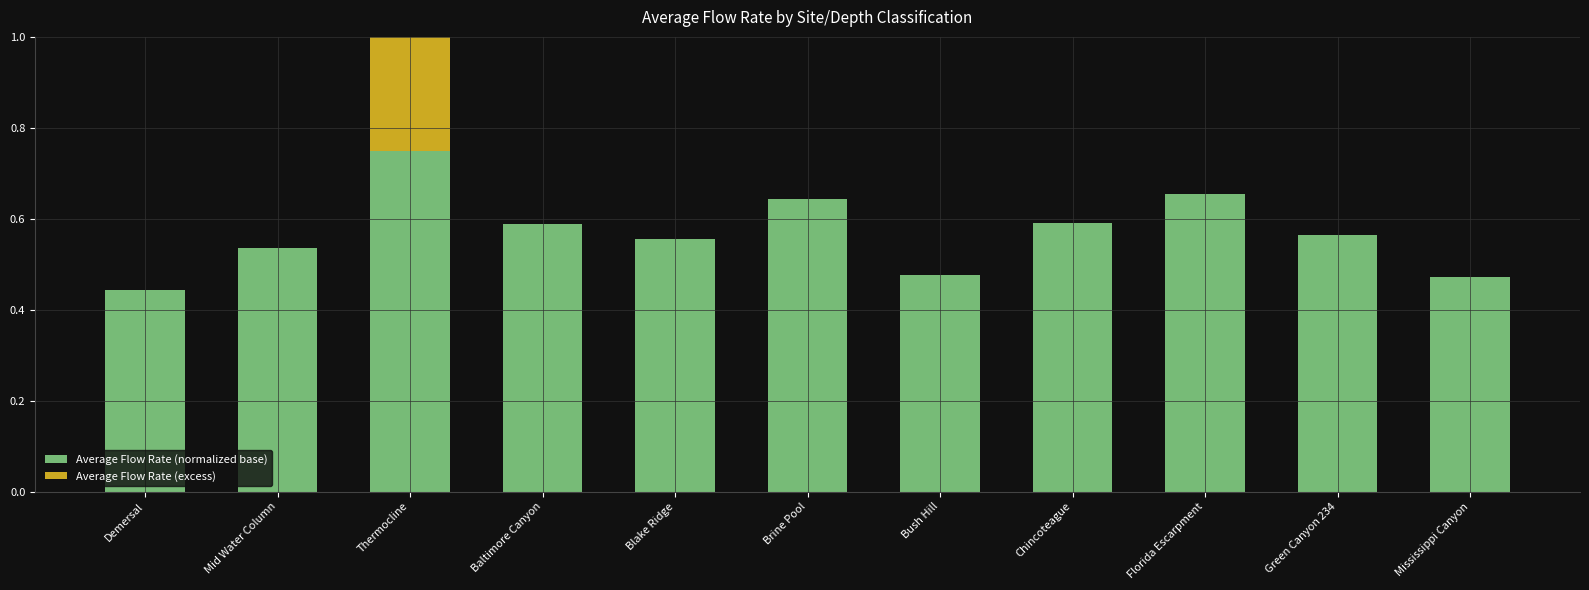

How many series are shown in this chart?

2